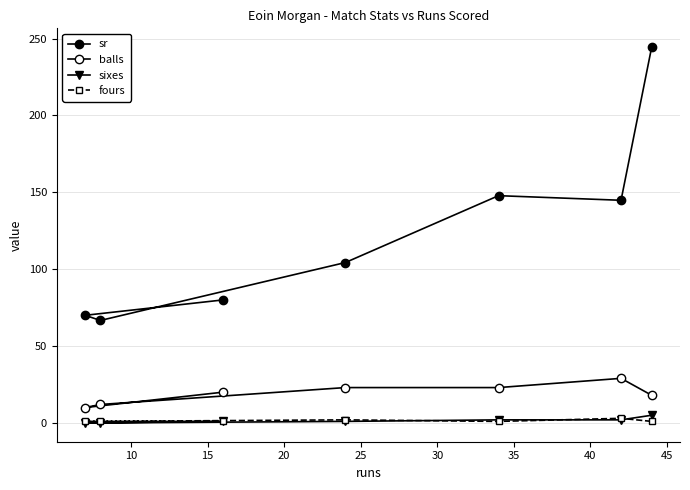

How many lines are shown in the chart?

4